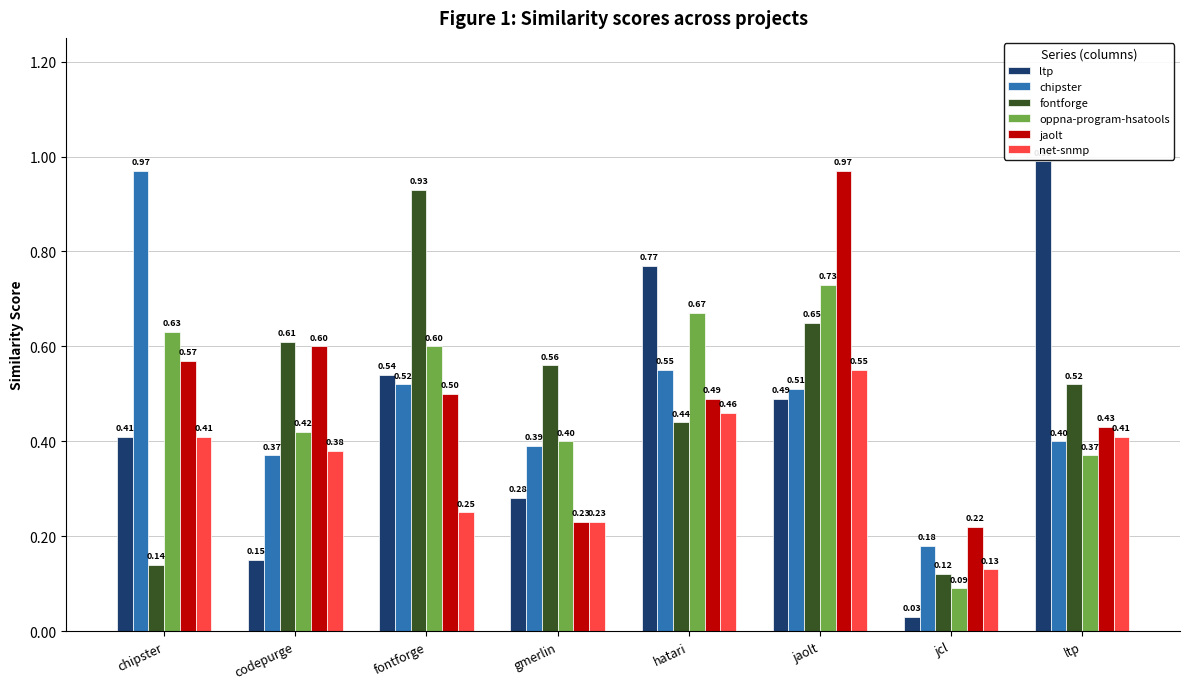

Which label corresponds to the largest value in the chart?

ltp